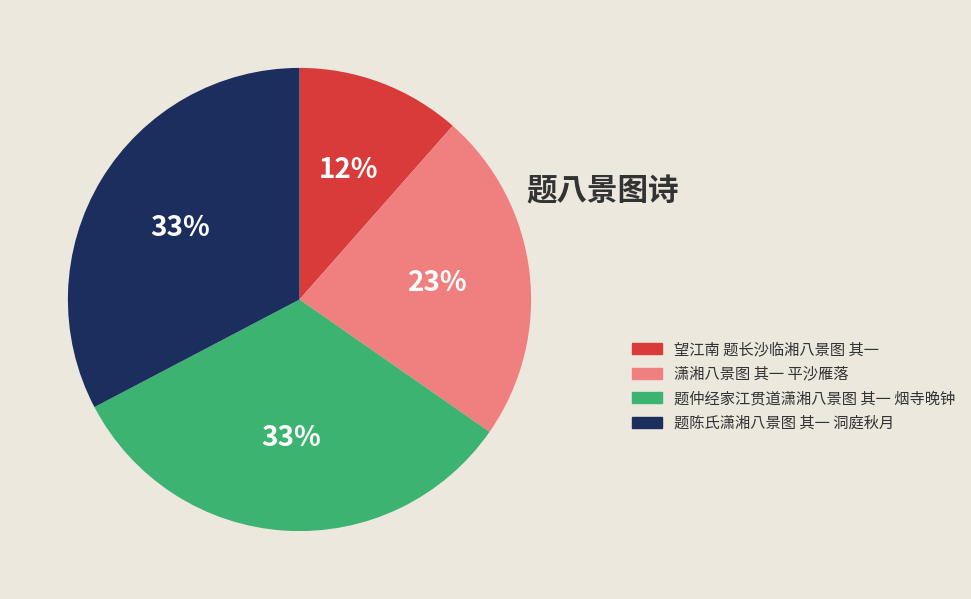

Approximately how many times larger is the value at 望江南 题长沙临湘八景图 其一 compared to 题仲经家江贯道潇湘八景图 其一 烟寺晚钟?

0.4